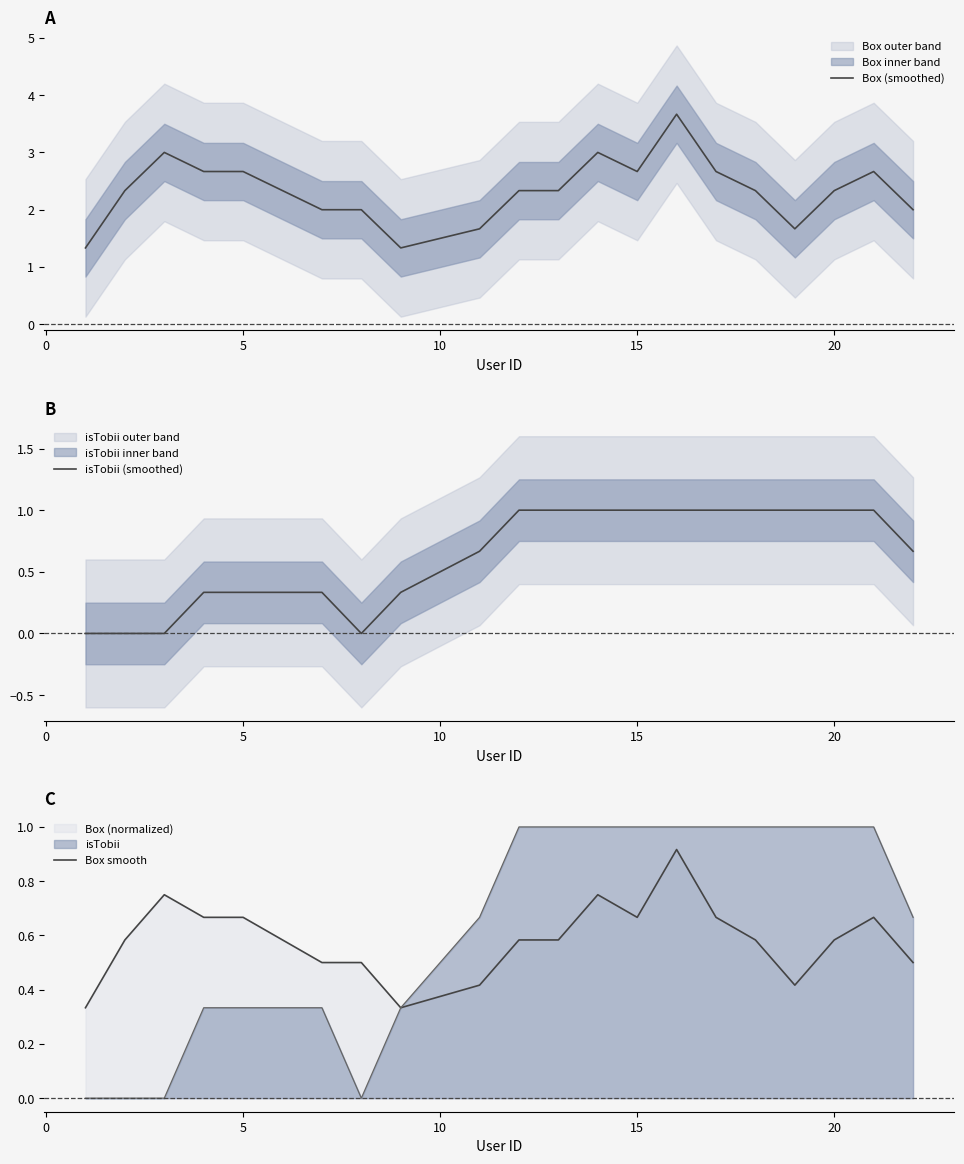

The value of isTobii at 5 is 0.2. True or false?

False